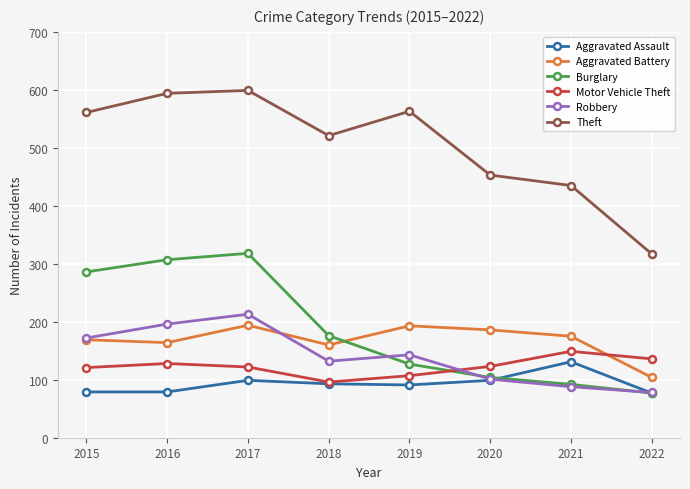

Between 2019 and 2022, which series saw the biggest shift?

Theft